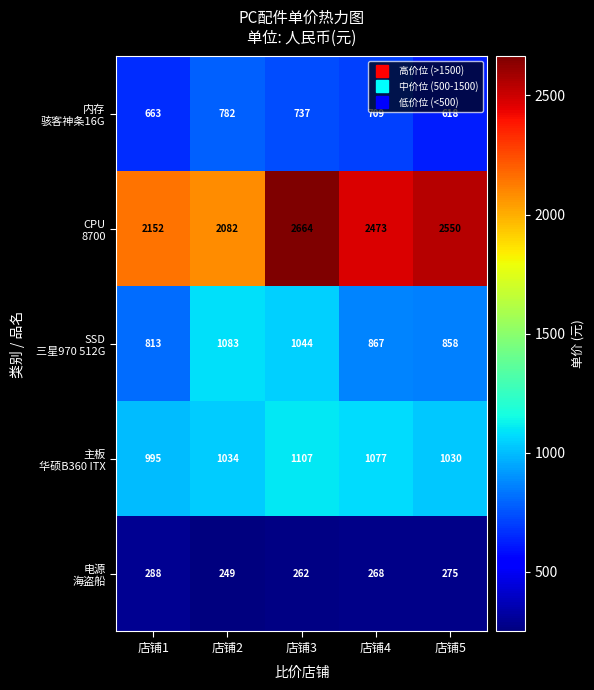

What is the greatest value displayed?

2664